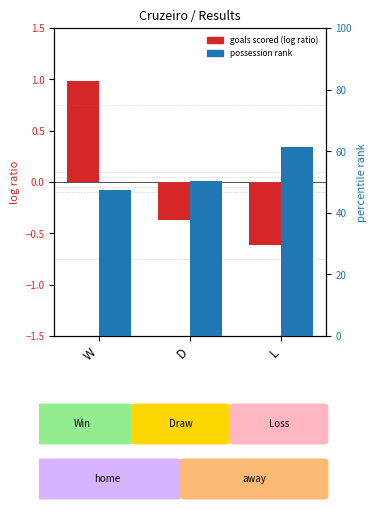

Between W and L, which series saw the biggest shift?

possession rank